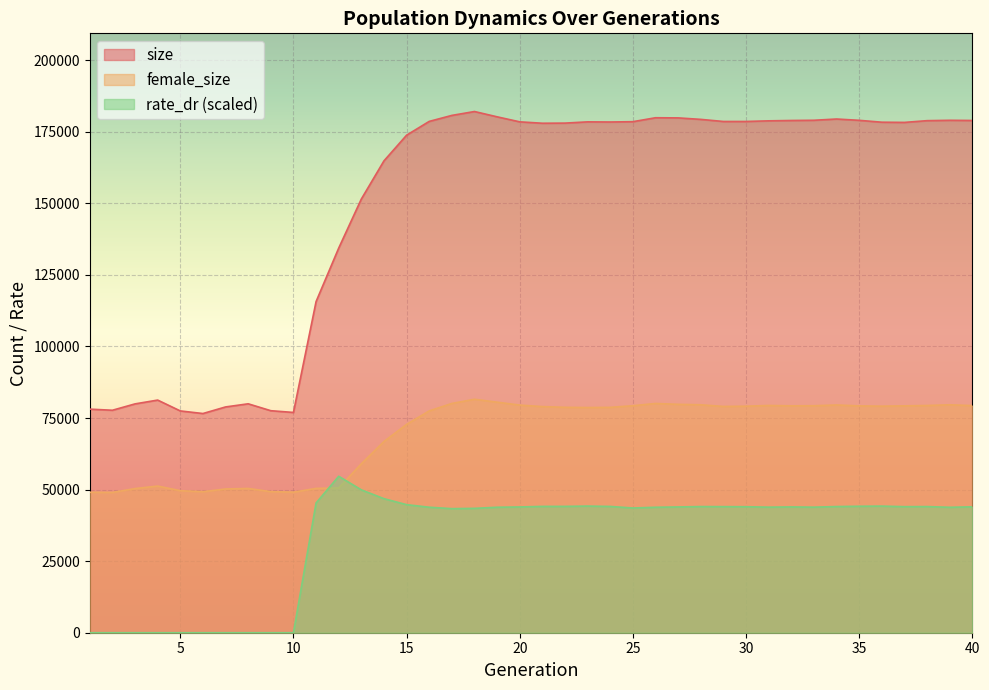

True or false: size and rate_dr cross at least once.

False